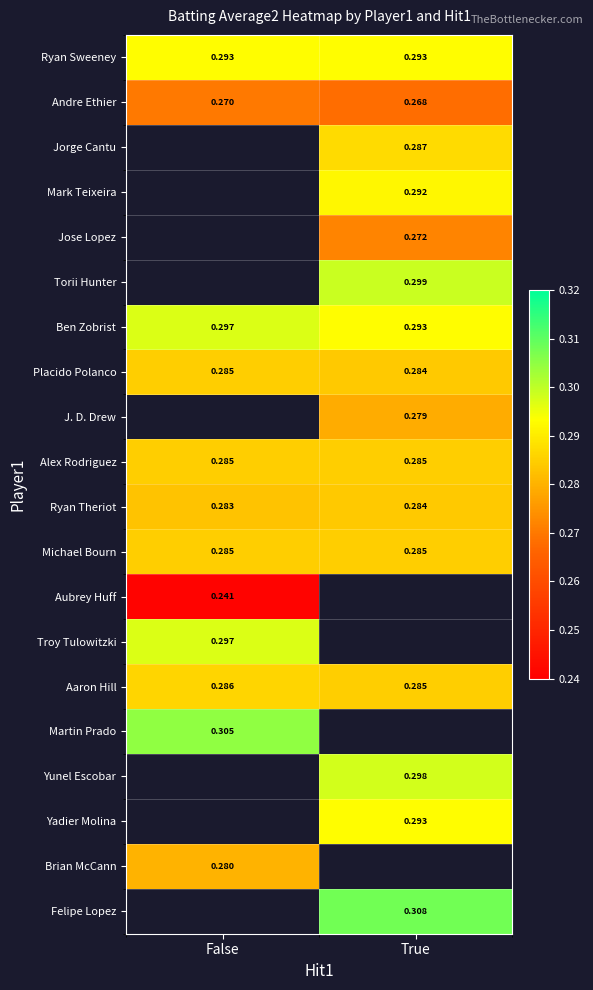

At which label does Ryan Theriot reach its minimum?

False